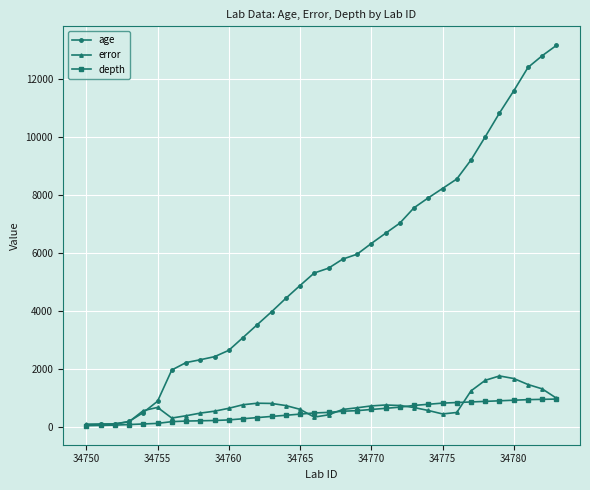

At how many categories does at least one series exceed 11429?

4